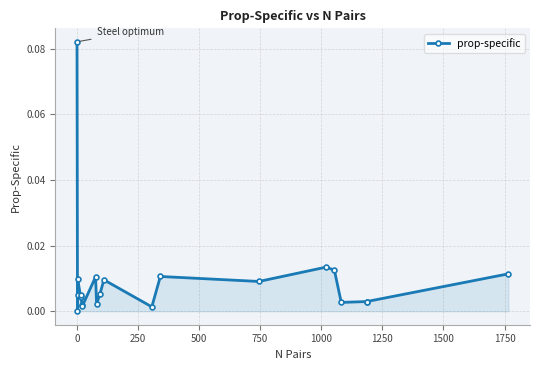

Reading left to right, transcribe all the data shown in this chart.

0.1	0.0	0.0	0.0	0.0	0.0	0.0	0.0	0.0	0.0	0.0	0.0	0.0	0.0	0.0	0.0	0.0	0.0	0.0	0.0	0.0